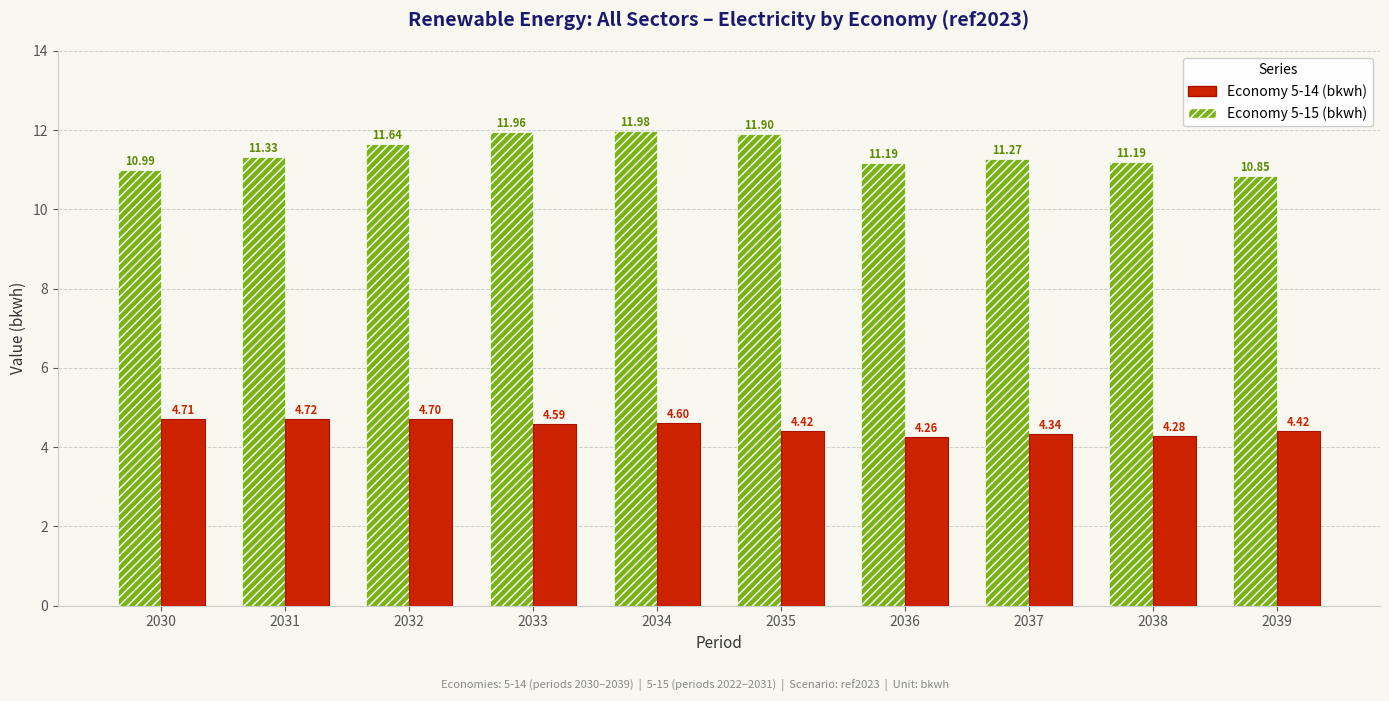

True or false: Economy 5-15 (bkwh) has a value of 6.7 at 2036.

False